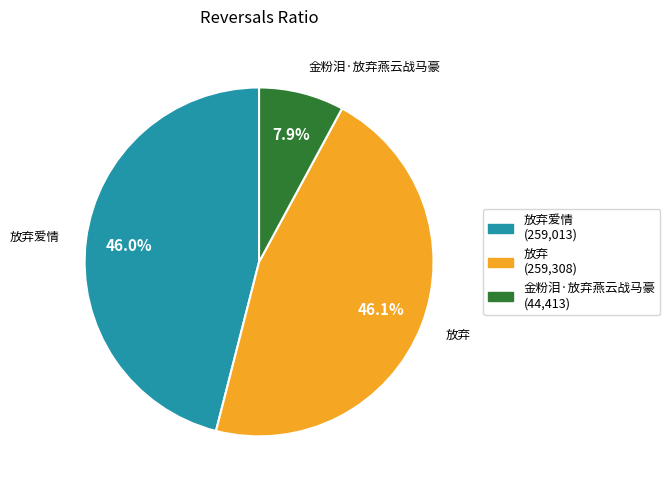

Is it true that 放弃爱情 is 46% of the pie?

True